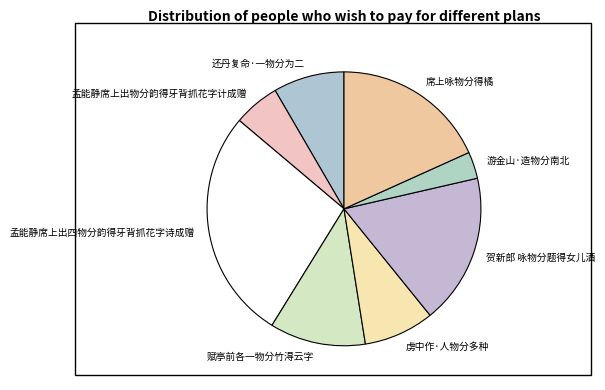

Approximately how many times larger is the value at 贺新郎 咏物分题得女儿酒 compared to 游金山·造物分南北?

5.6